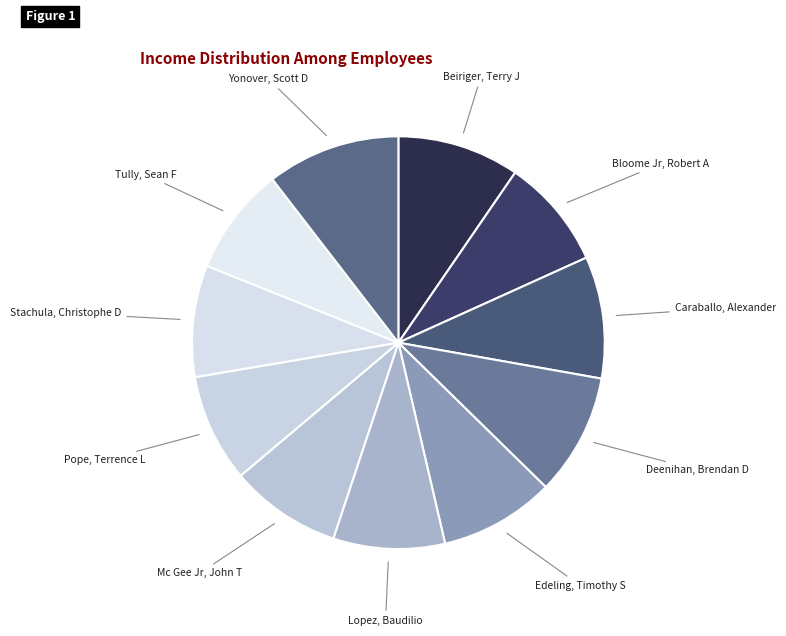

How many slices are in this pie chart?

11